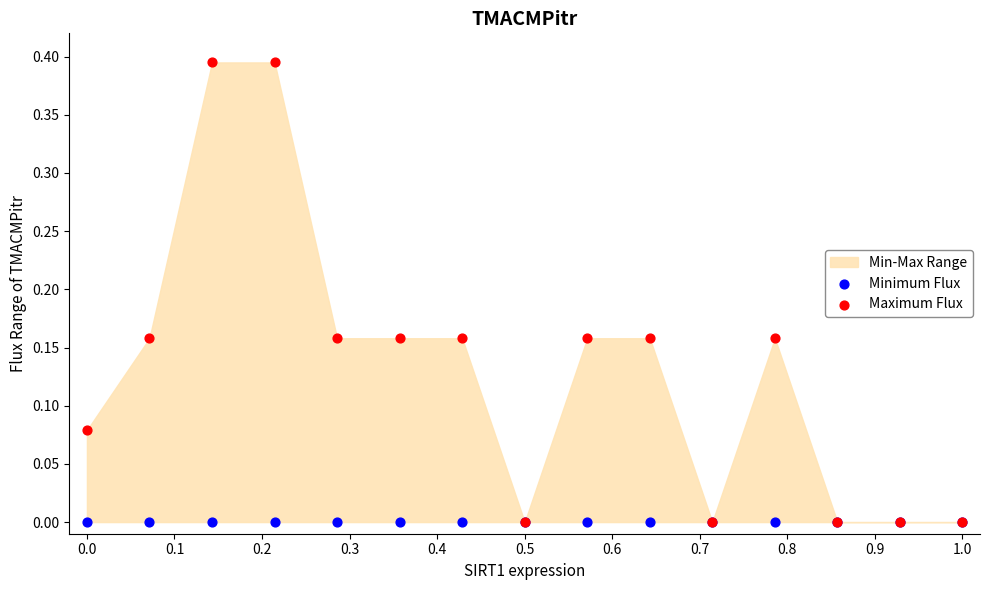

Which series contains the highest Y value?

Maximum Flux